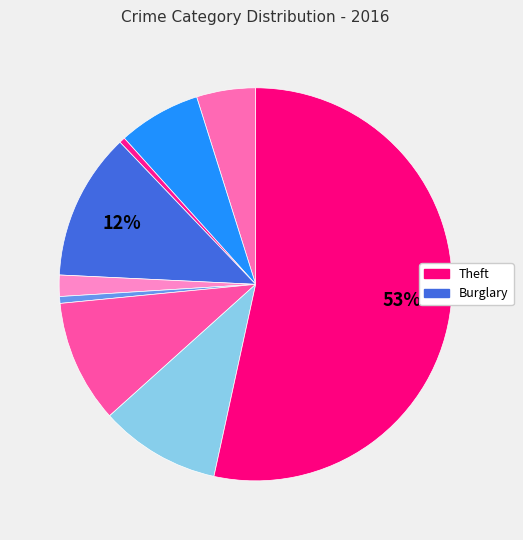

How many segments does this pie chart have?

9